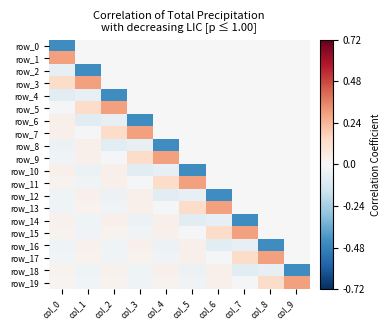

How many negative values does the row_14 series have?

5